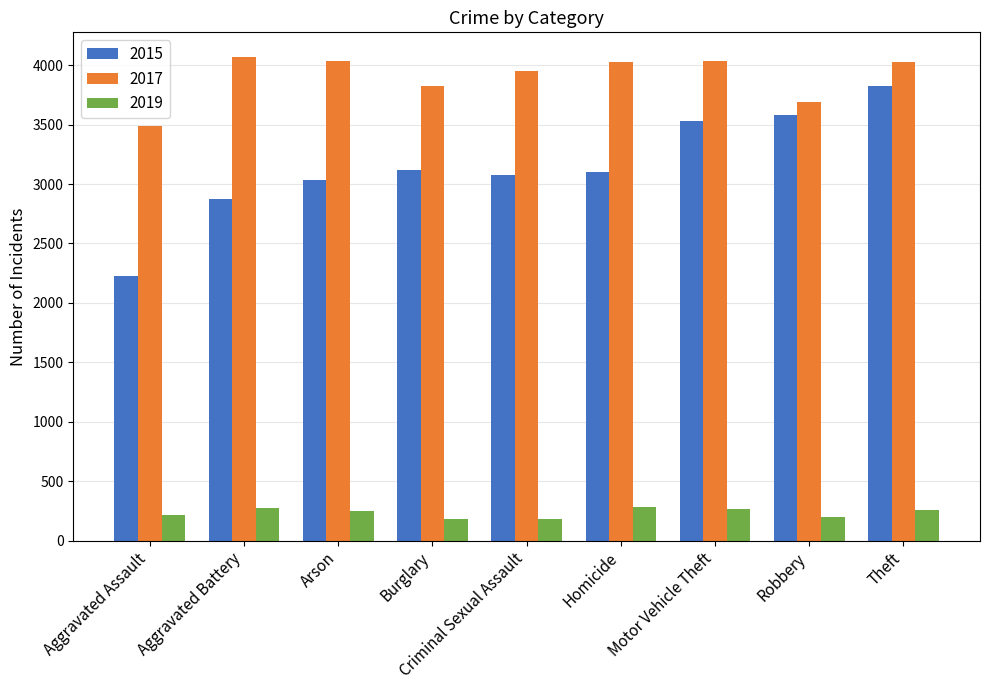

What is the value of the 2015 bar at the 5th from the left?

3078